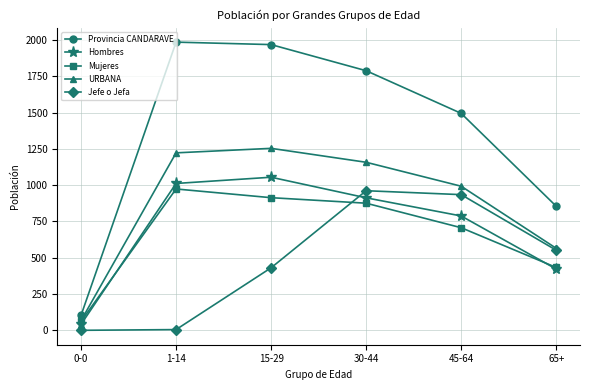

What are all the series names shown in the legend?

Provincia CANDARAVE, Hombres, Mujeres, URBANA, Jefe o Jefa